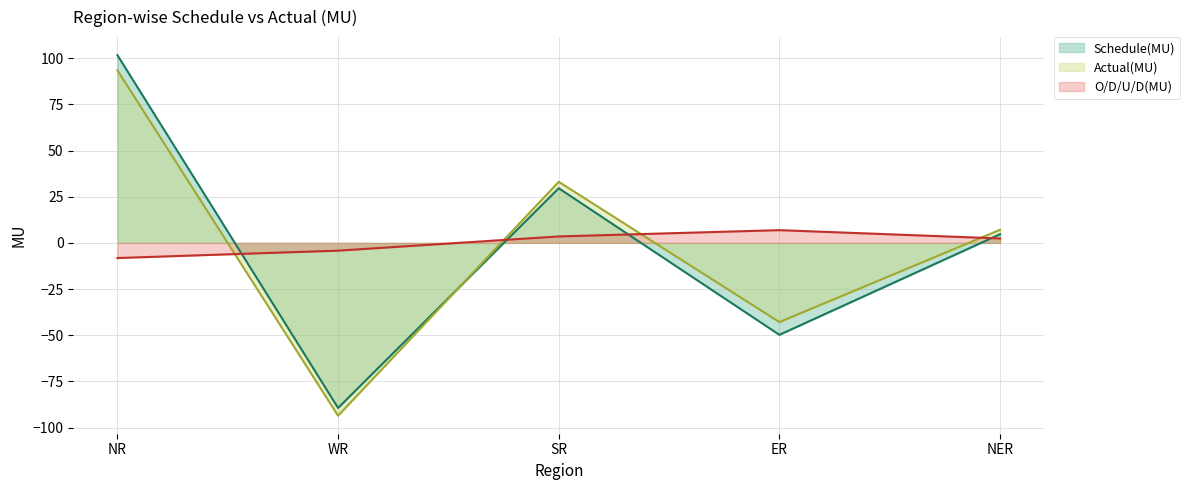

The Actual(MU) series shows -42.9 at ER. True or false?

True